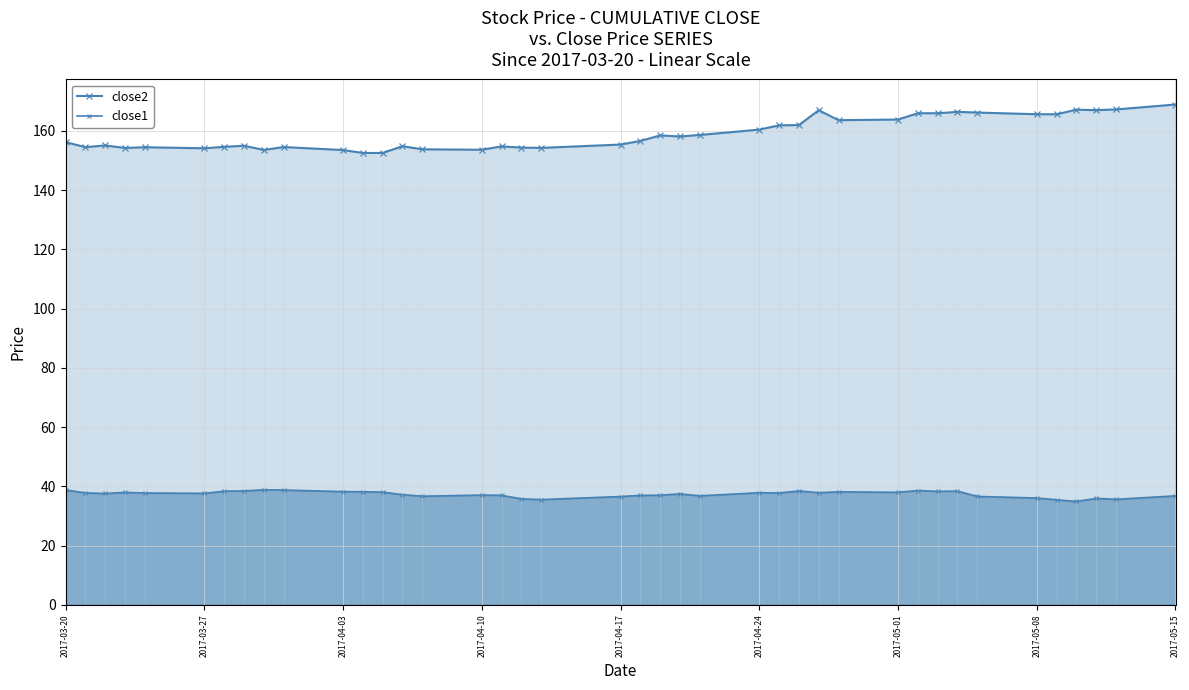

Does the chart display data point markers on the line(s)?

Yes